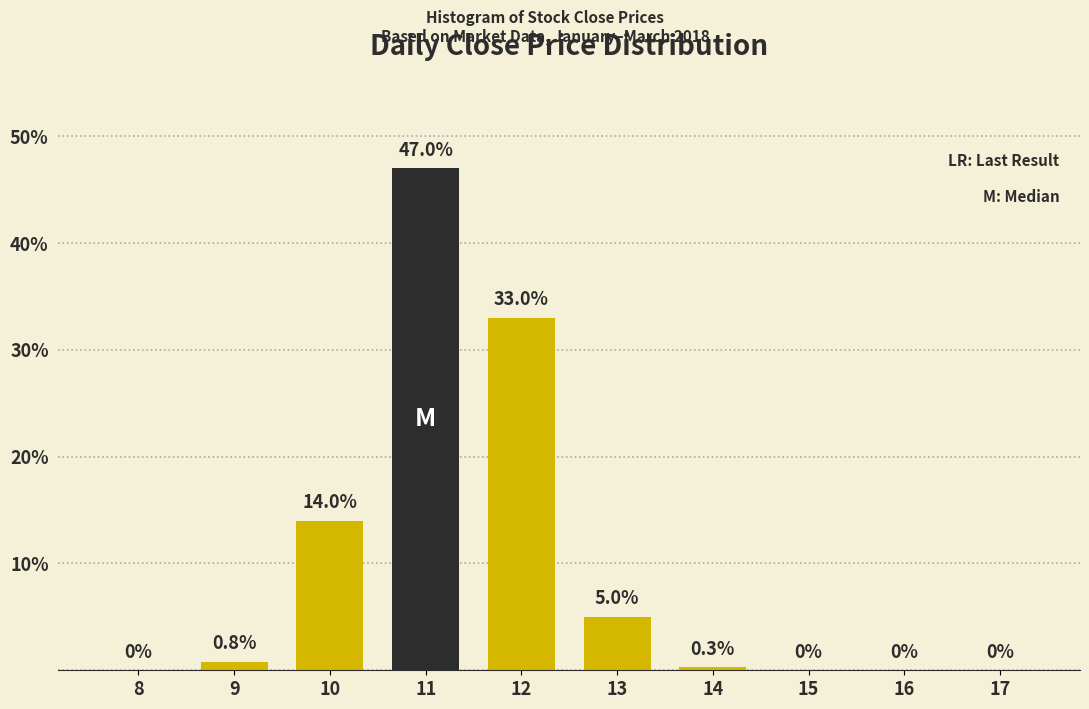

Reading right to left, what are all the values shown in this chart?

17=0.0	16=0.0	15=0.0	14=0.3	13=5.0	12=33.0	11=47.0	10=14.0	9=0.8	8=0.0